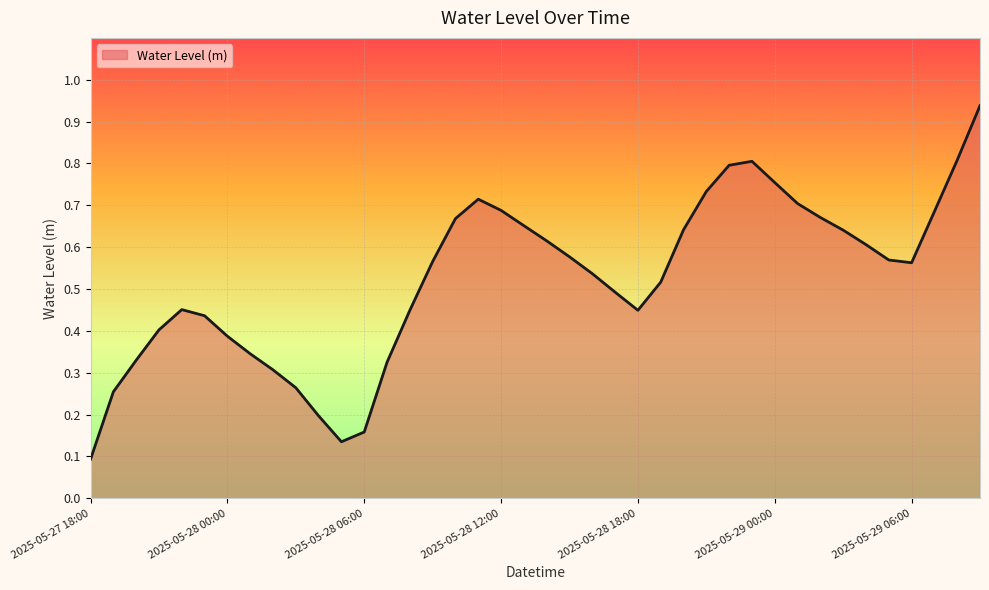

What is the difference between the maximum and second lowest values?

0.8